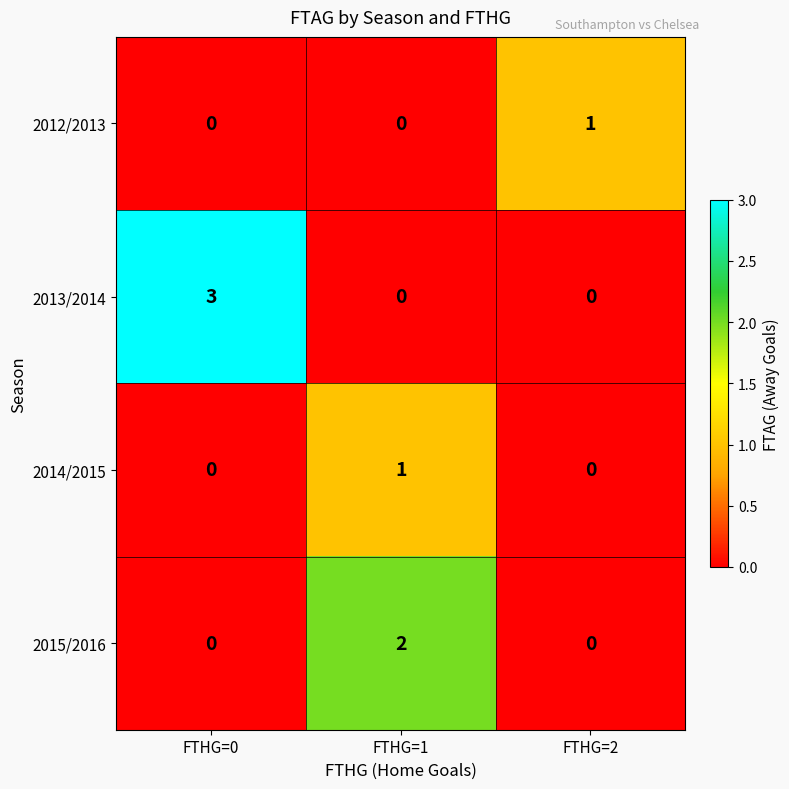

Which series has the largest range (max minus min)?

2013/2014